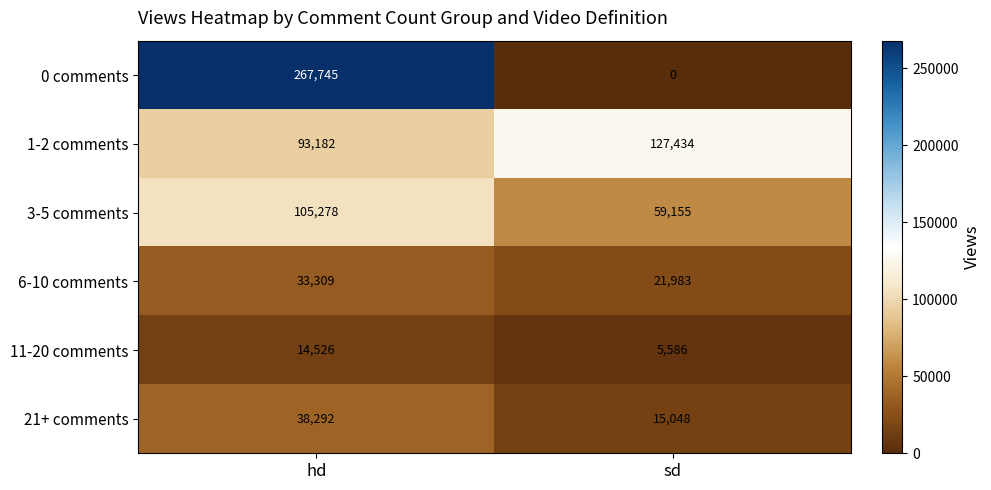

What is the maximum value shown in the chart?

267745